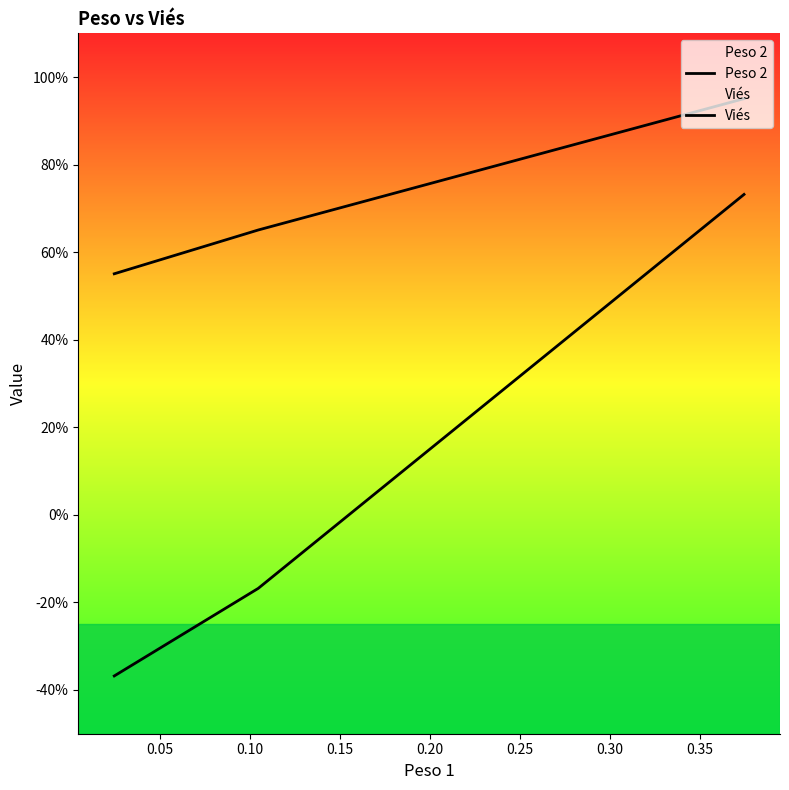

Rank the series at 0.25 from highest to lowest value.

Peso 2, Viés